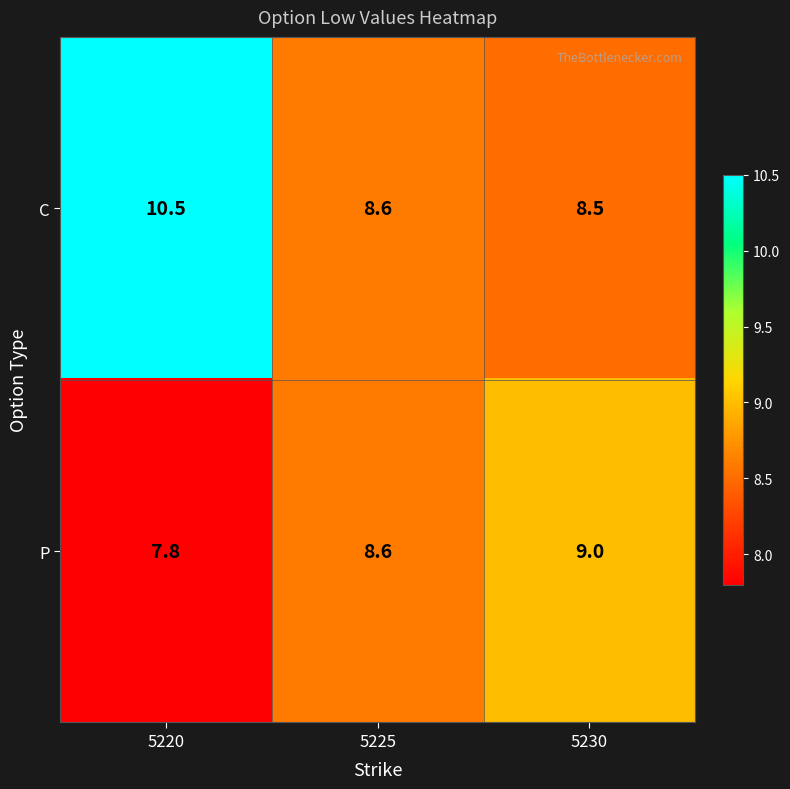

The value of C at 5220 is 10.5. True or false?

True